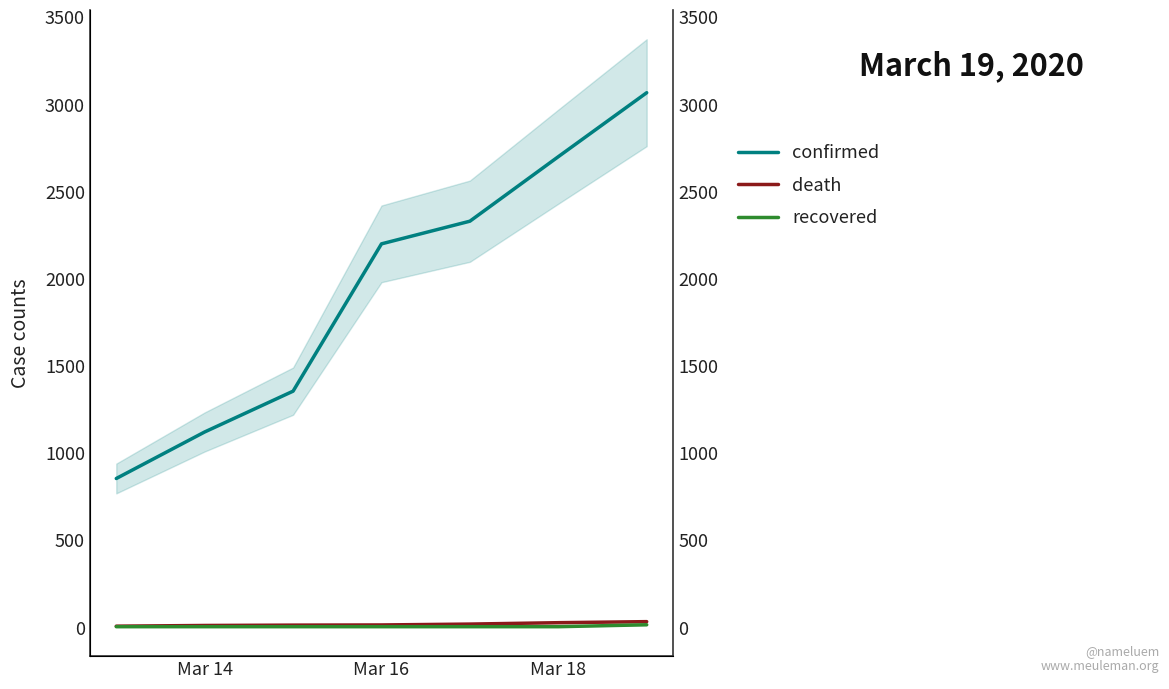

What is the sum of all recovered values?

39